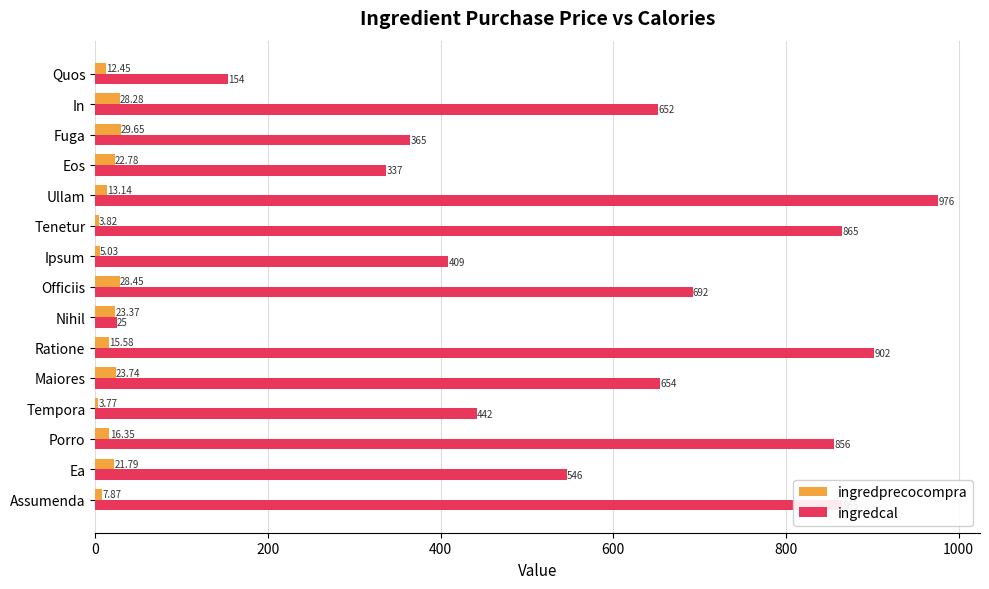

List the series in order of their peak value, highest first.

ingredcal, ingredprecocompra